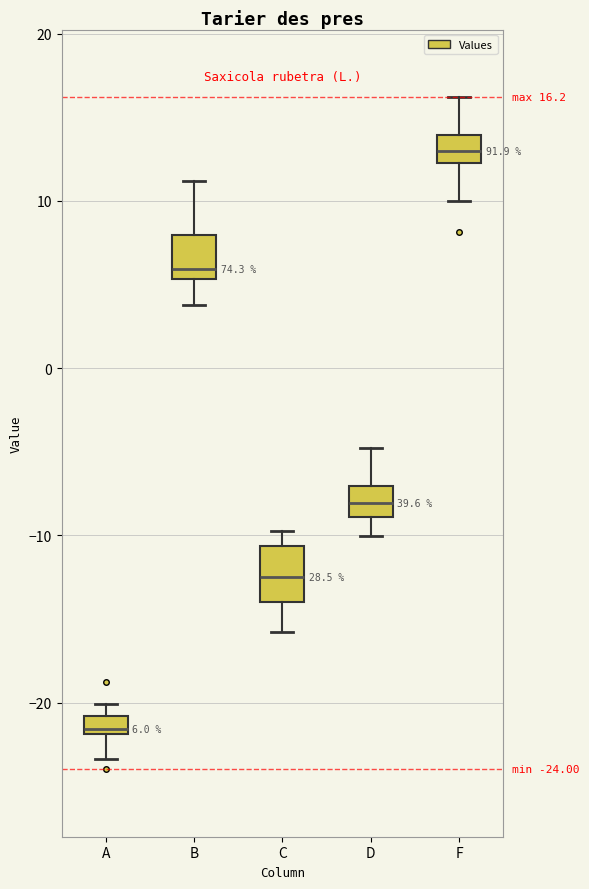

Which box's median line is the lowest?

A